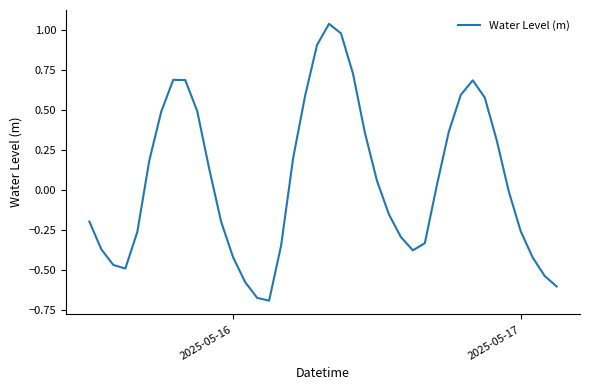

What is the difference between the maximum and minimum values?

1.7